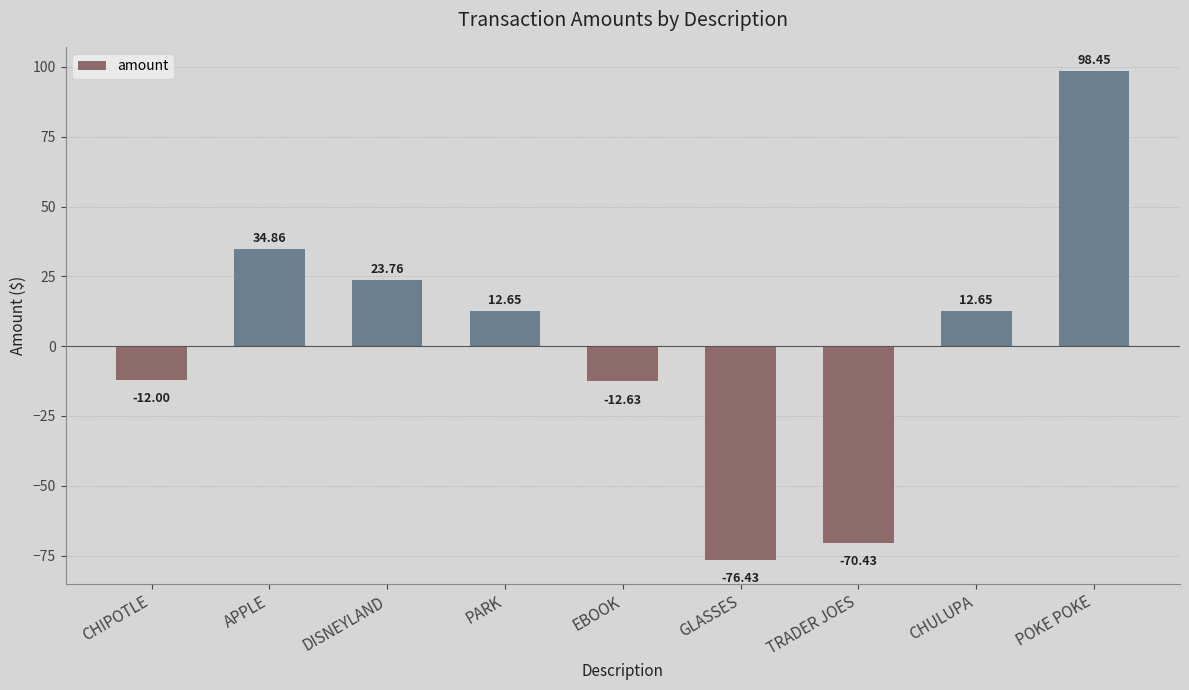

Reading left to right, what are all the values shown in this chart?

-12.0	34.9	23.8	12.7	-12.6	-76.4	-70.4	12.7	98.5